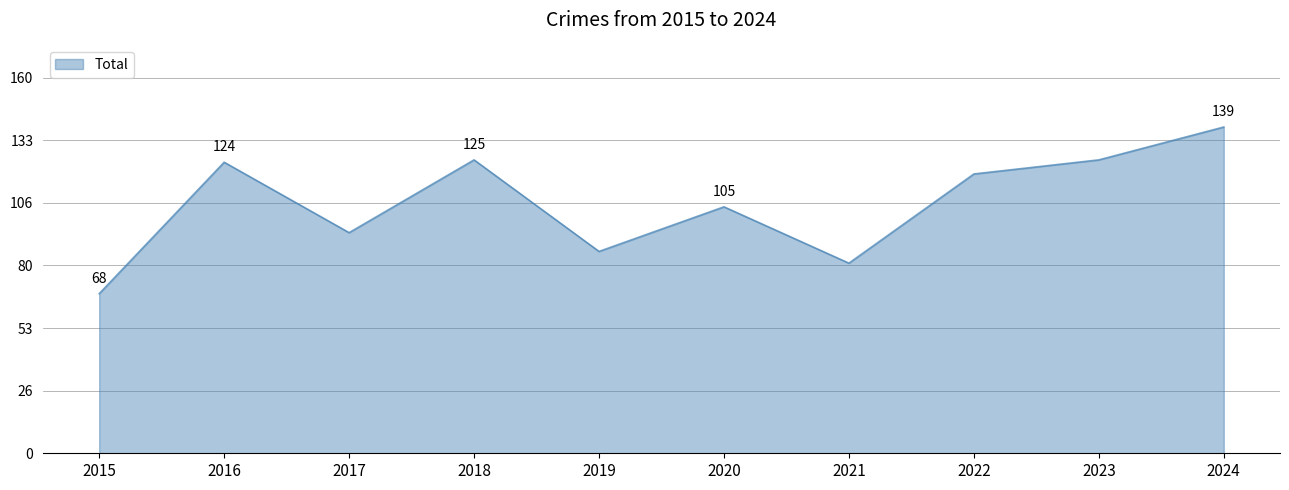

Between 2018 and 2020, which is larger?

2018